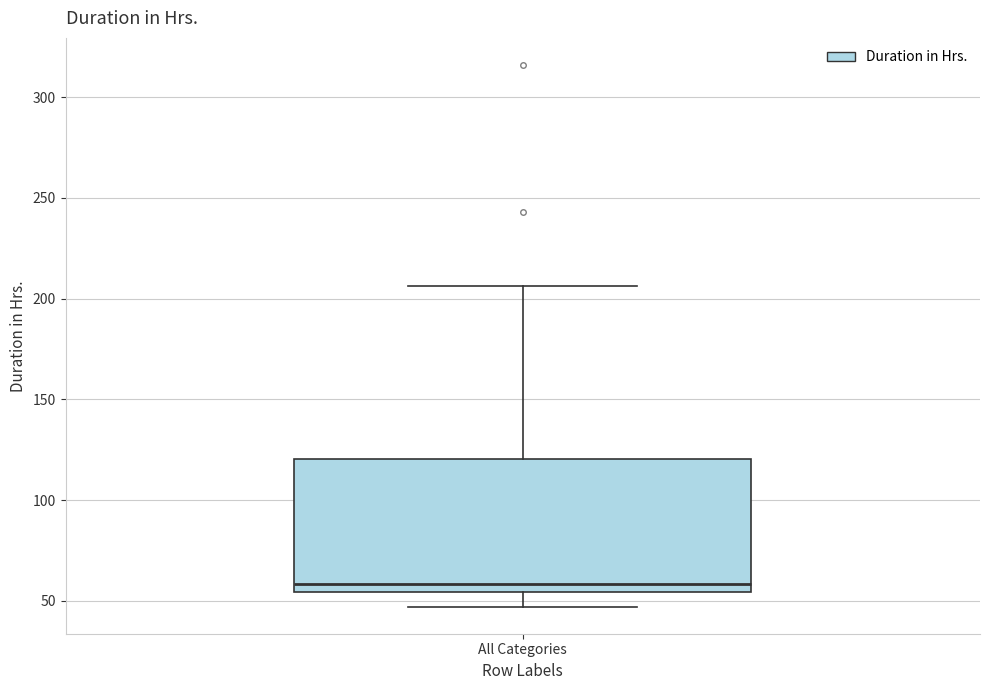

Where is the lower edge of the box for All Categories on the y-axis? The values are not printed on the chart, so give them approximately, as read against the axis.

55